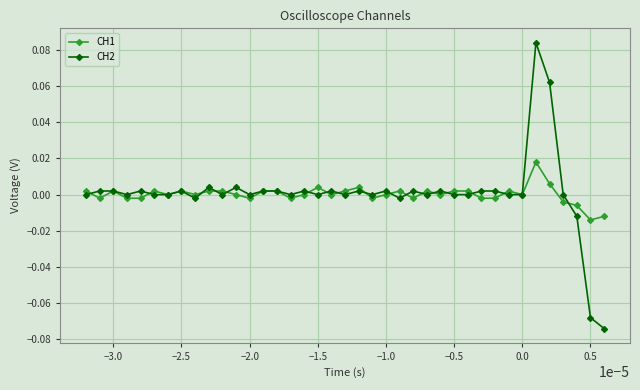

Which series has the largest range (max minus min)?

CH2